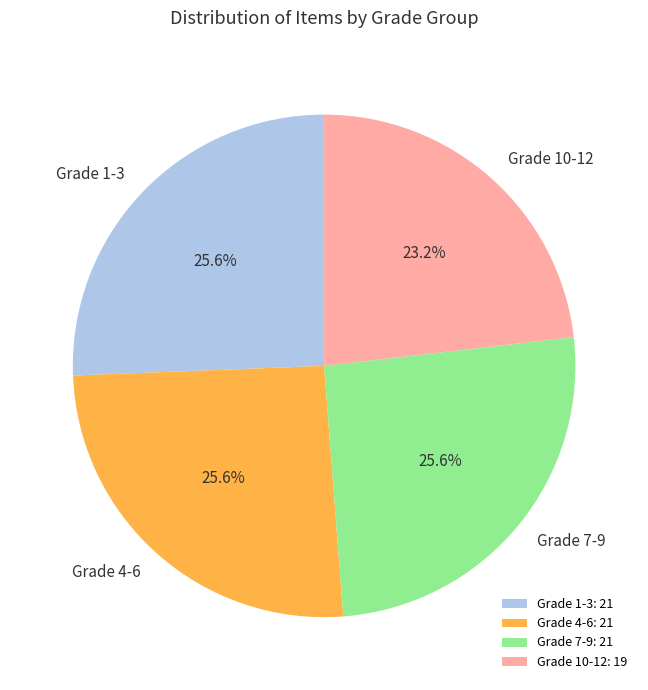

How many slices are in this pie chart?

4